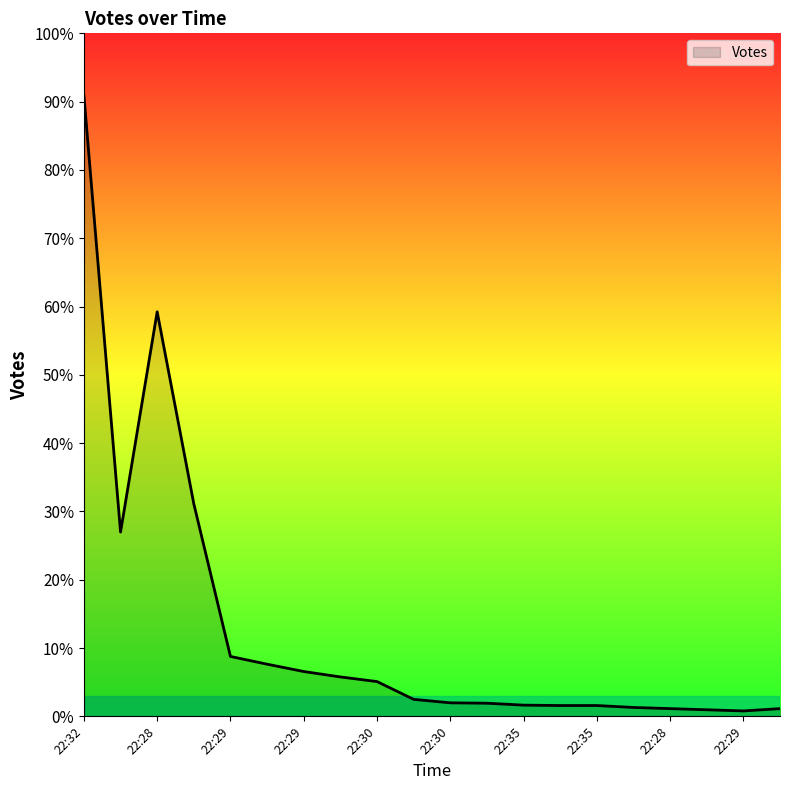

Does the chart have visible grid lines?

No